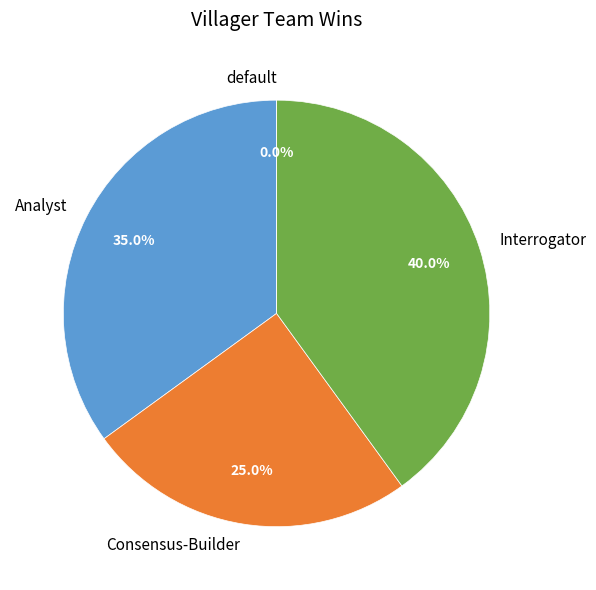

Is default the majority of the pie?

No